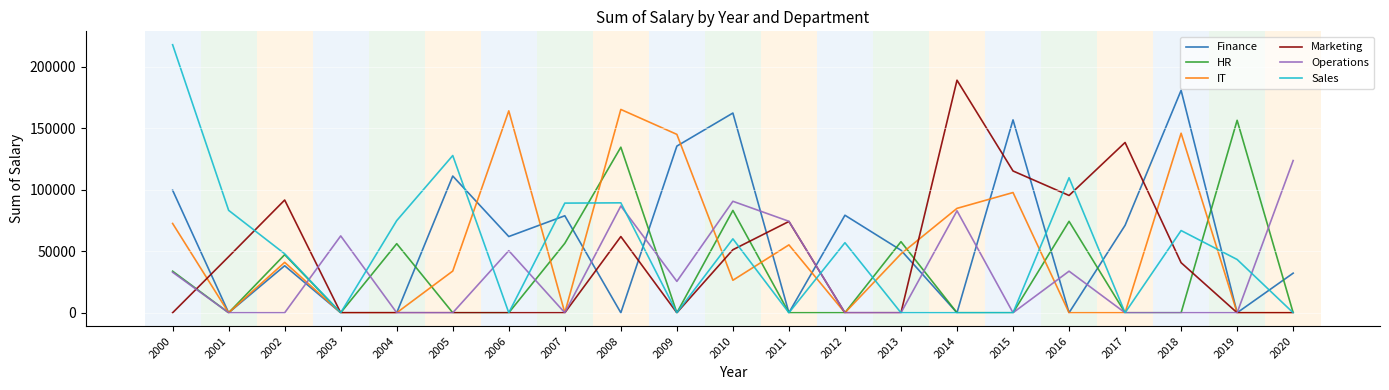

Is this an area chart (filled region under the line)?

No